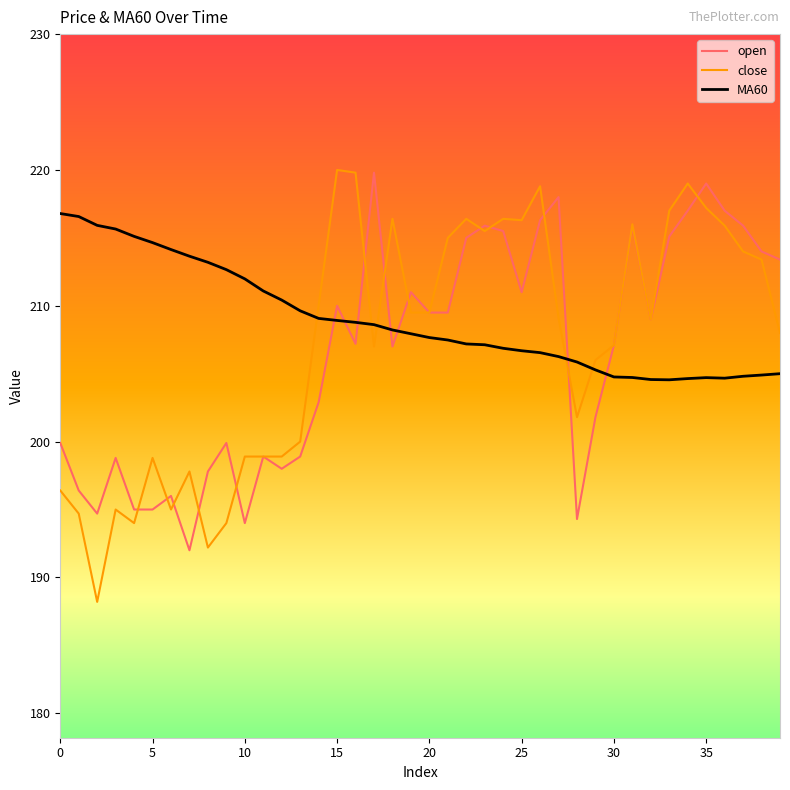

At how many categories does at least one series exceed 199?

40